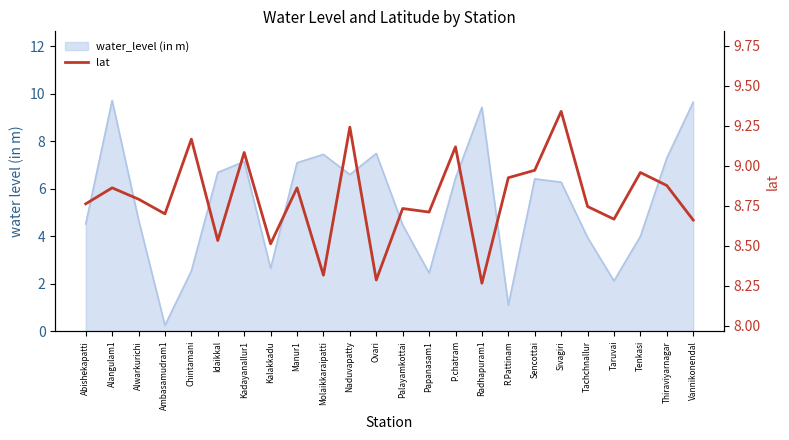

Where is the data nearest to the value 8?

Radhapuram1